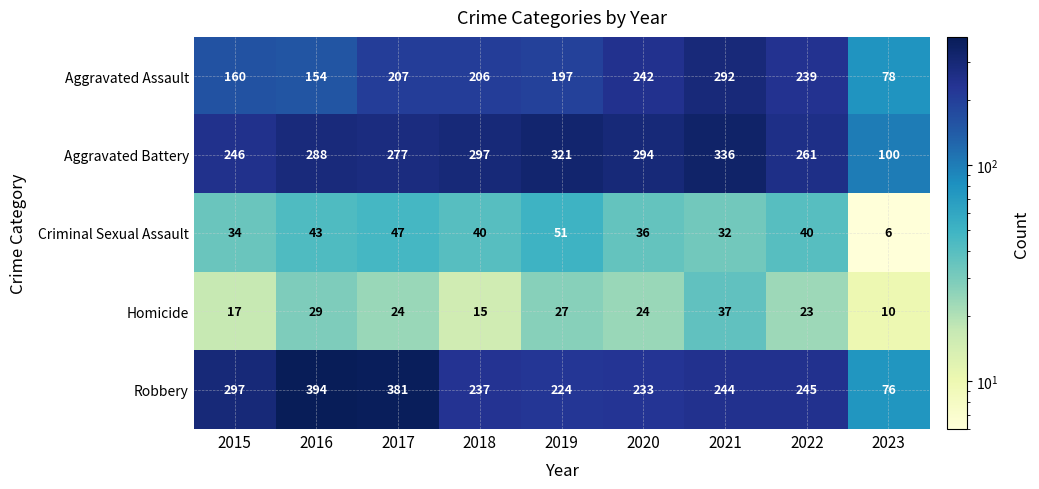

Which category has the highest value across all series?

2016